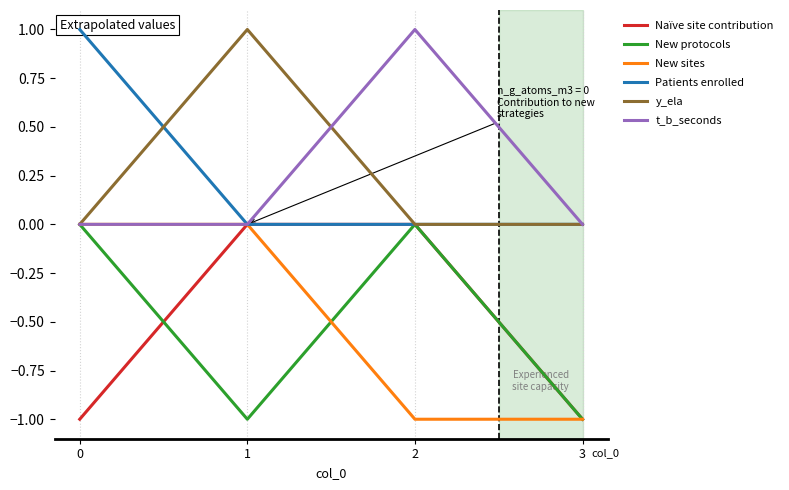

At which category does t_b_seconds reach its first local peak?

2